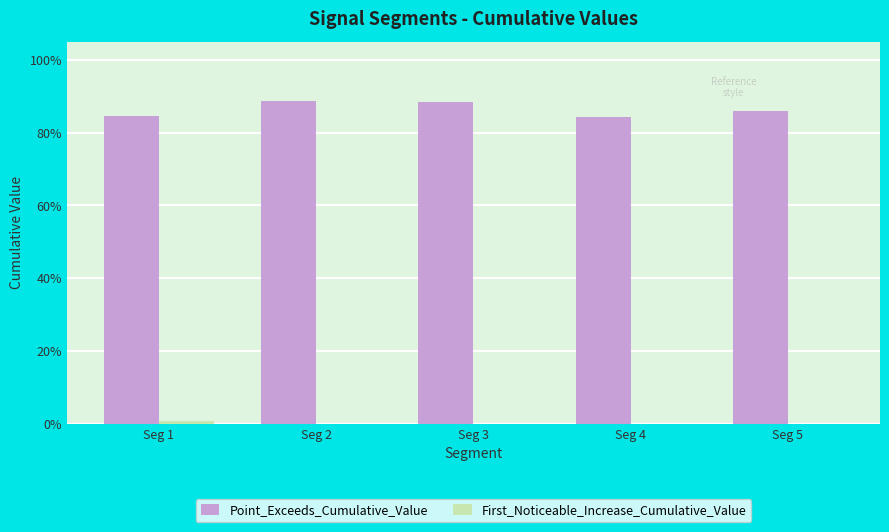

Rank the series by their maximum value, from highest to lowest.

Point_Exceeds_Cumulative_Value, First_Noticeable_Increase_Cumulative_Value